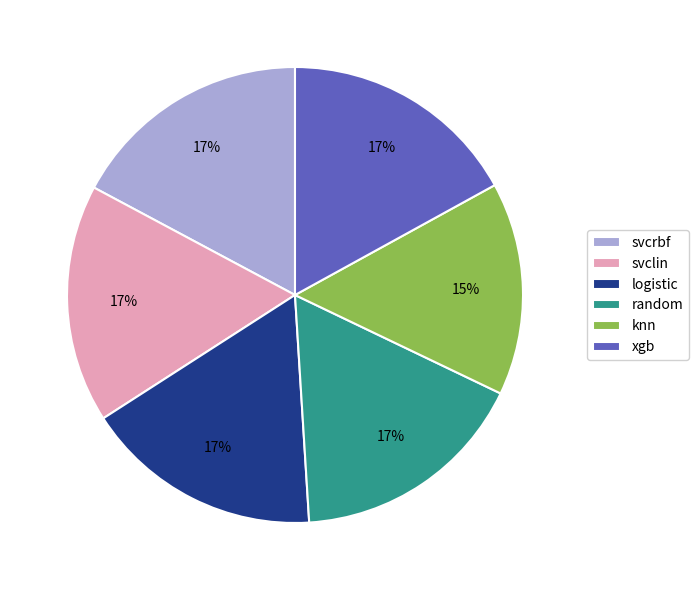

Which has a higher value, xgb or knn?

xgb